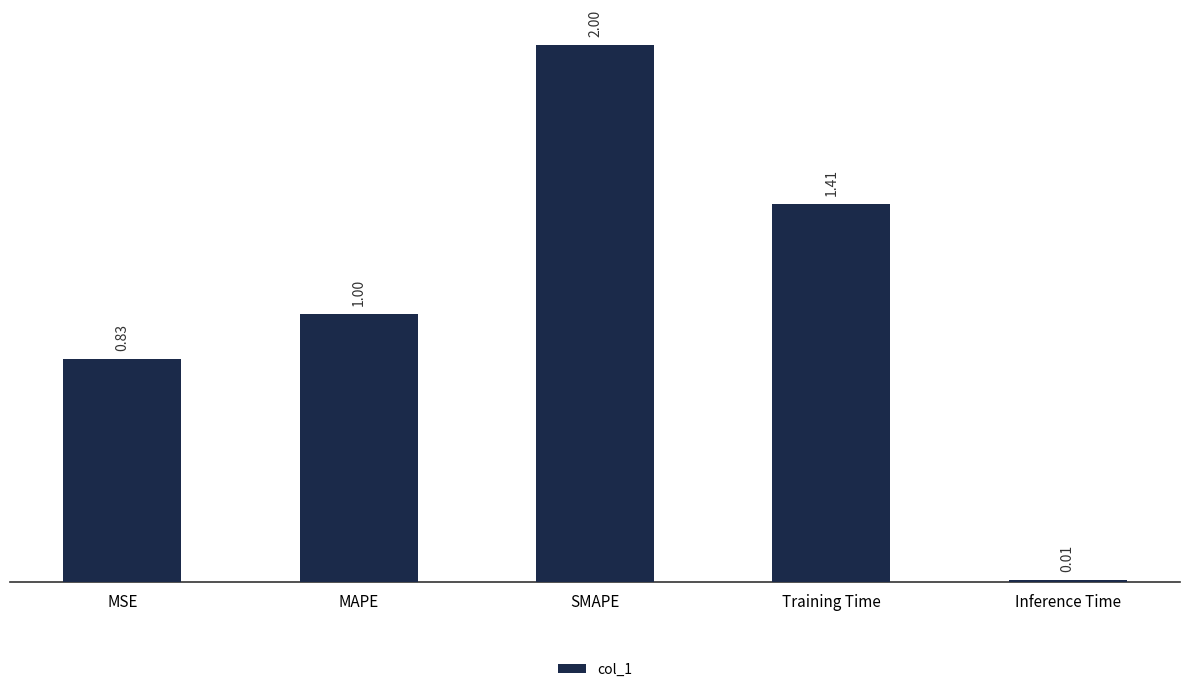

Which label corresponds to the smallest value in the chart?

Inference Time